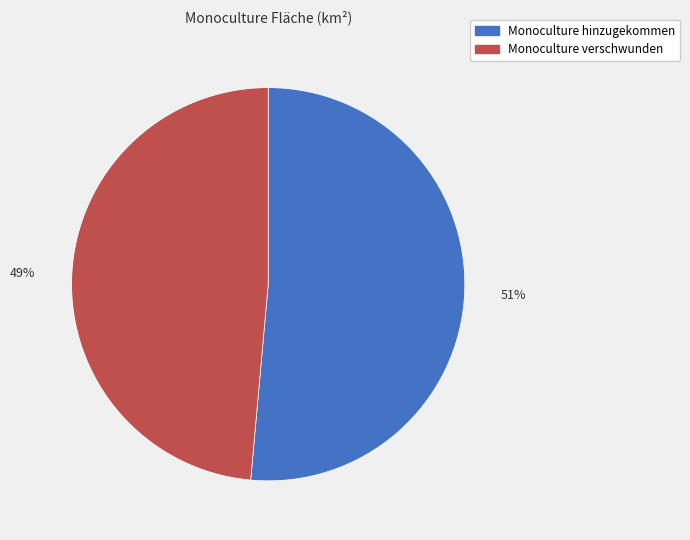

What is the largest slice in the pie chart?

Monoculture hinzugekommen